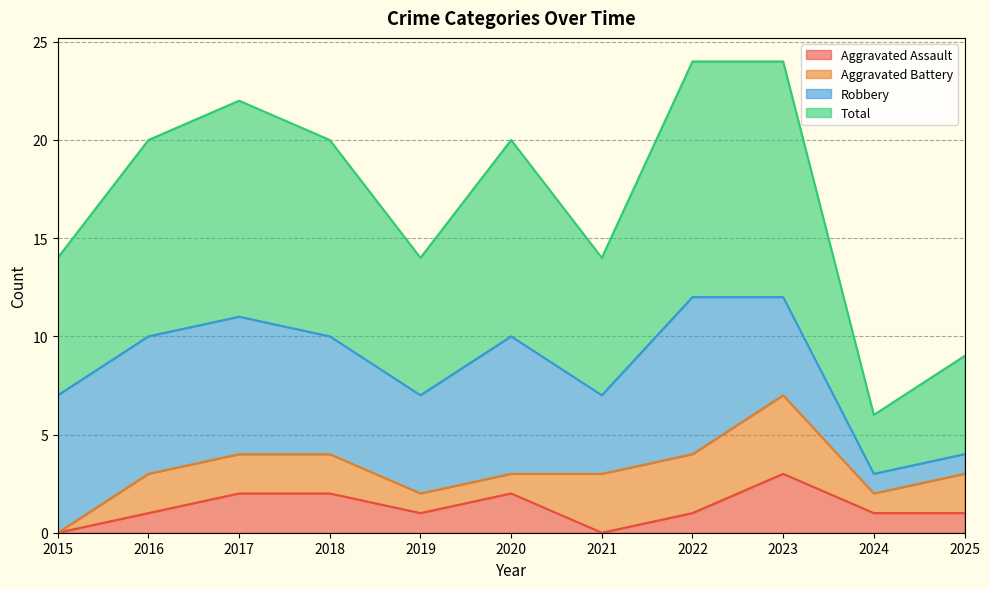

What is the approximate value of Aggravated Assault at 2022?

1